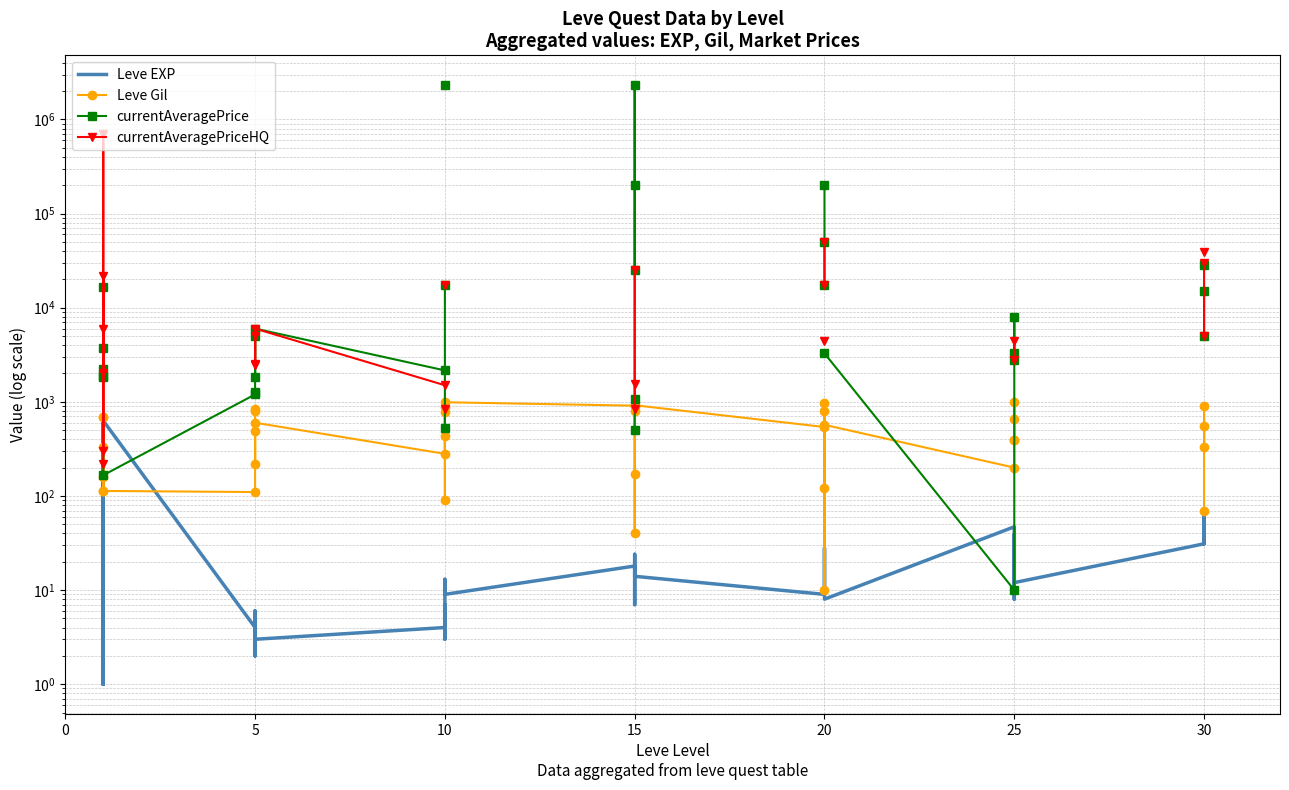

What is the difference between the maximum and minimum values in the Leve Gil series?

980.0